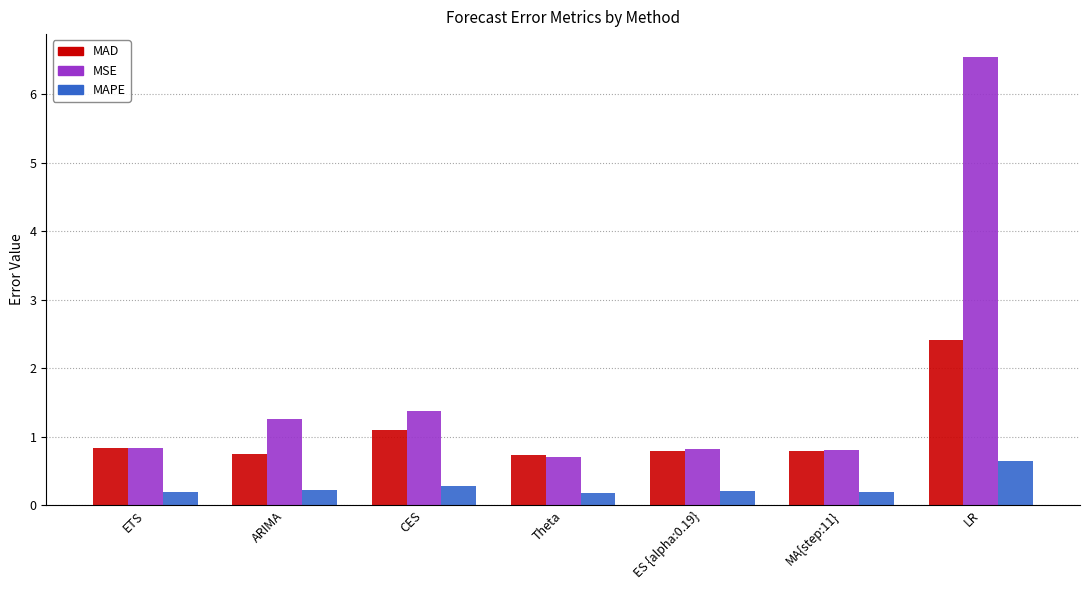

Which category has the highest value in the MSE series?

LR